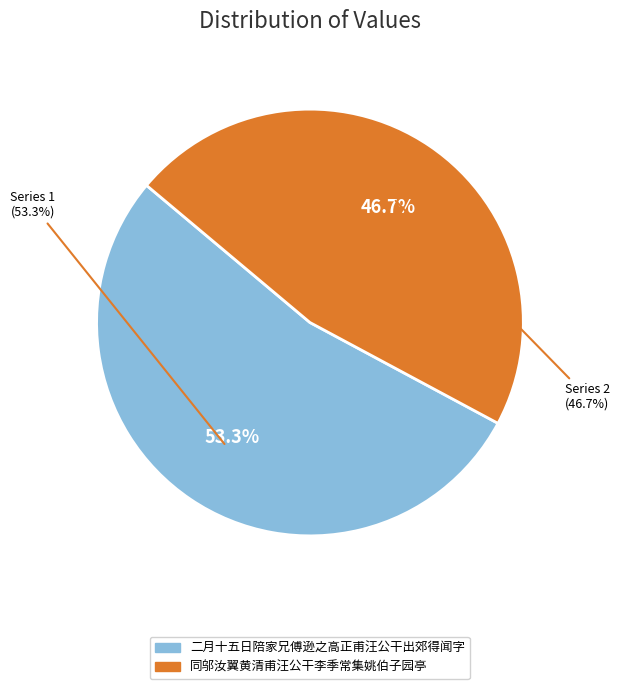

What percentage do 二月十五日陪家兄傅逊之高正甫汪公干出郊得闻字 and 同邬汝翼黄清甫汪公干李季常集姚伯子园亭 together represent?

100.0%